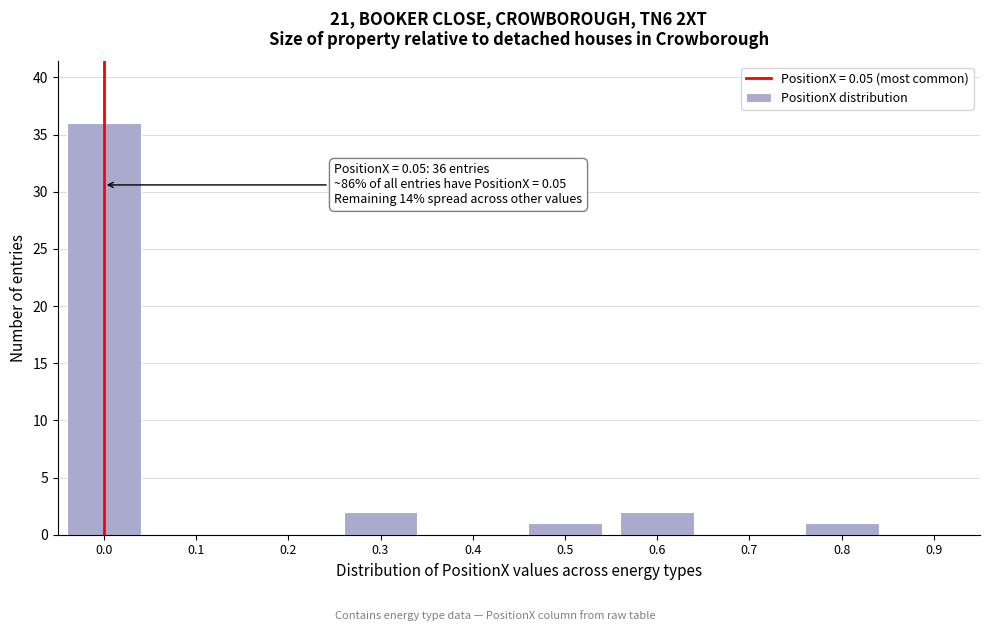

Reading left to right, list all the values displayed in this chart.

0.0=36	0.1=0	0.2=0	0.3=2	0.4=0	0.5=1	0.6=2	0.7=0	0.8=1	0.9=0